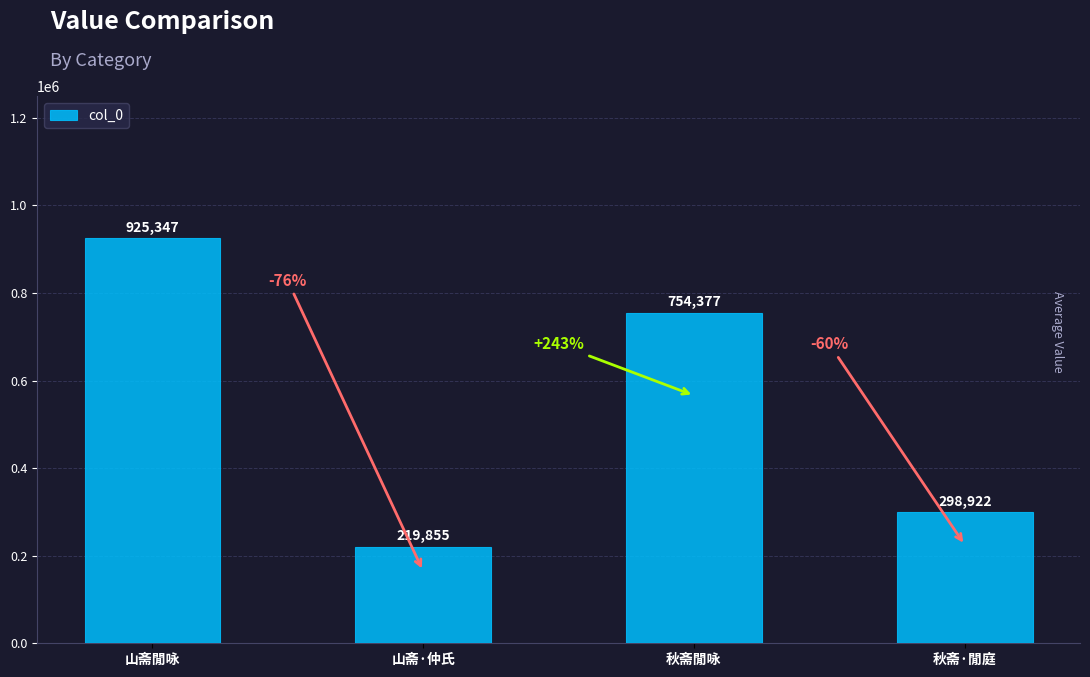

Rank the categories by value from lowest to highest.

山斋·仲氏, 秋斋·閒庭, 秋斋閒咏, 山斋閒咏